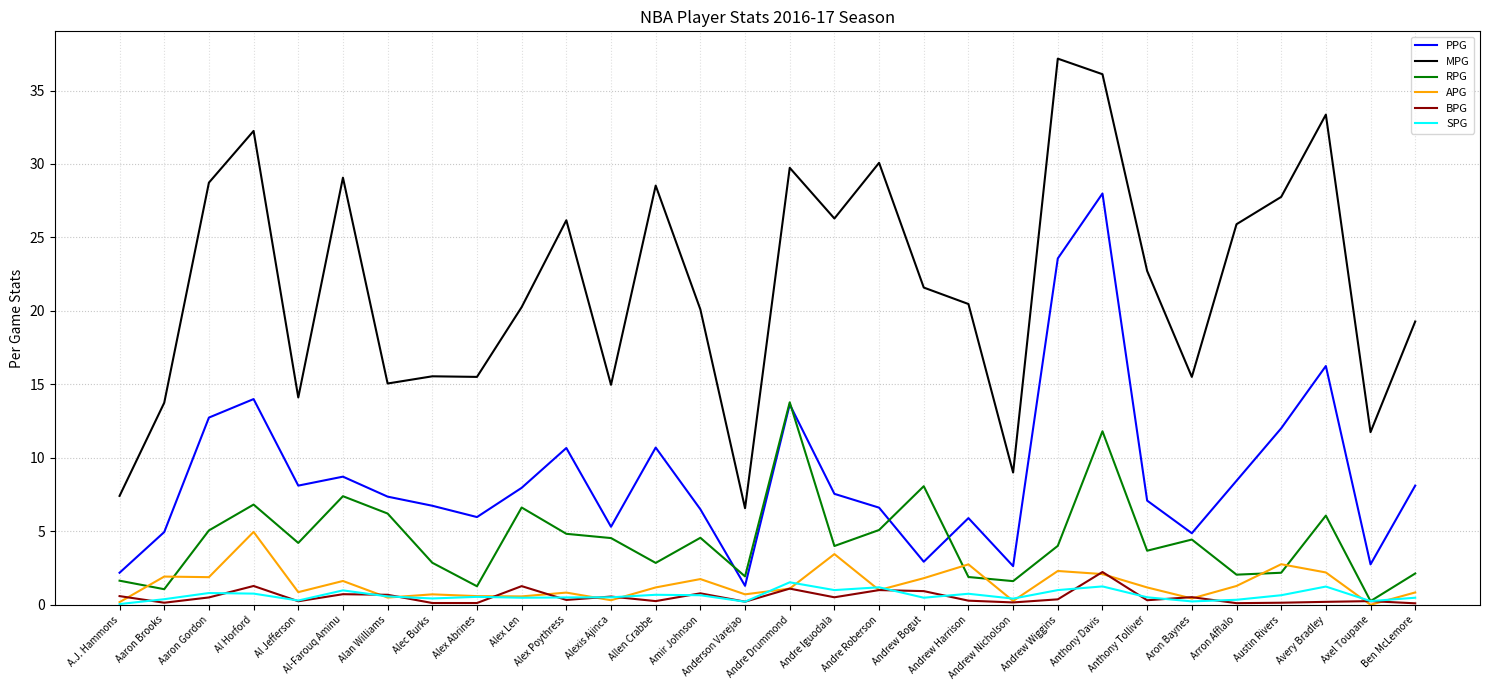

At which category does the chart reach its peak across all series?

Andrew Wiggins